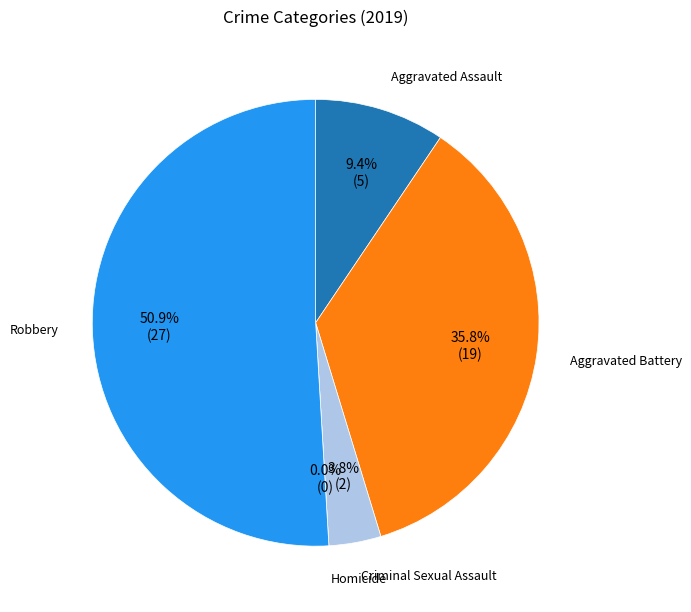

How many slices are in this pie chart?

5